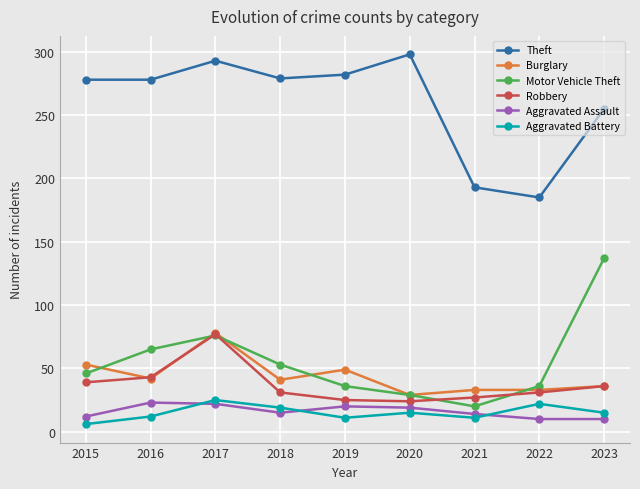

What is the value of the Aggravated Battery point at the 8th from the left?

22